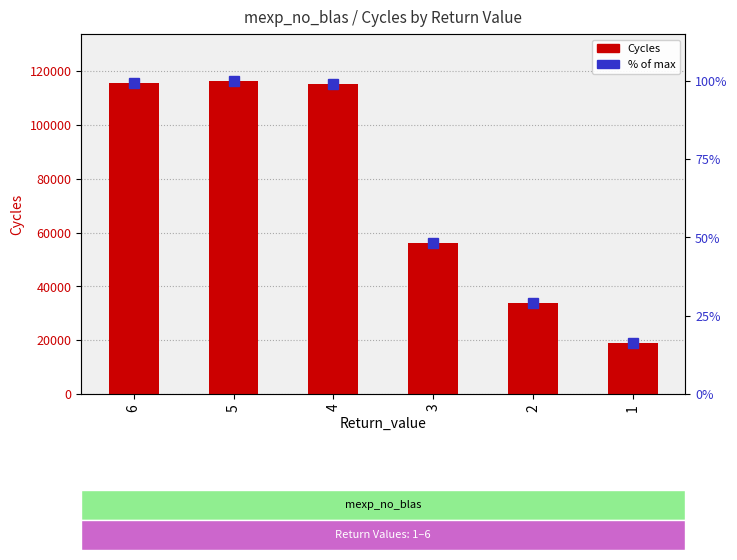

Reading right to left, transcribe all the data shown in this chart.

Cycles: 19115.5	33723.1	56311.7	115091.0	116407.0	115558.0
% of max: 16.4	29.0	48.4	98.9	100.0	99.3